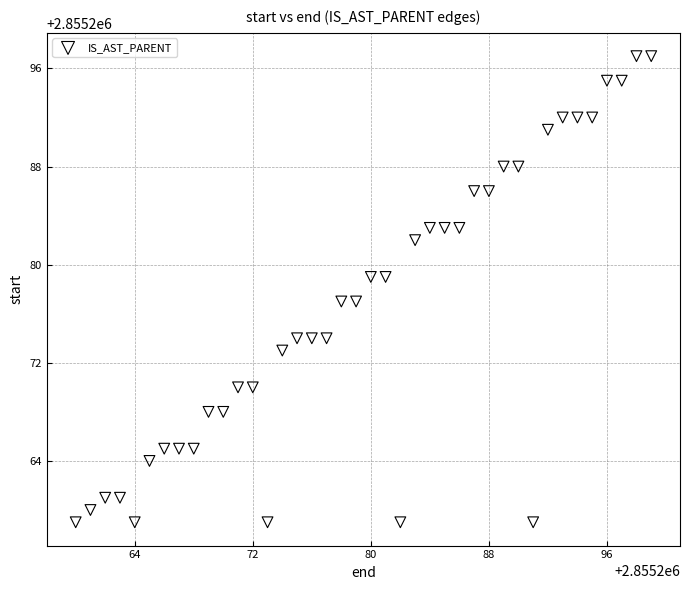

What is the range of Y values (max minus min)?

38